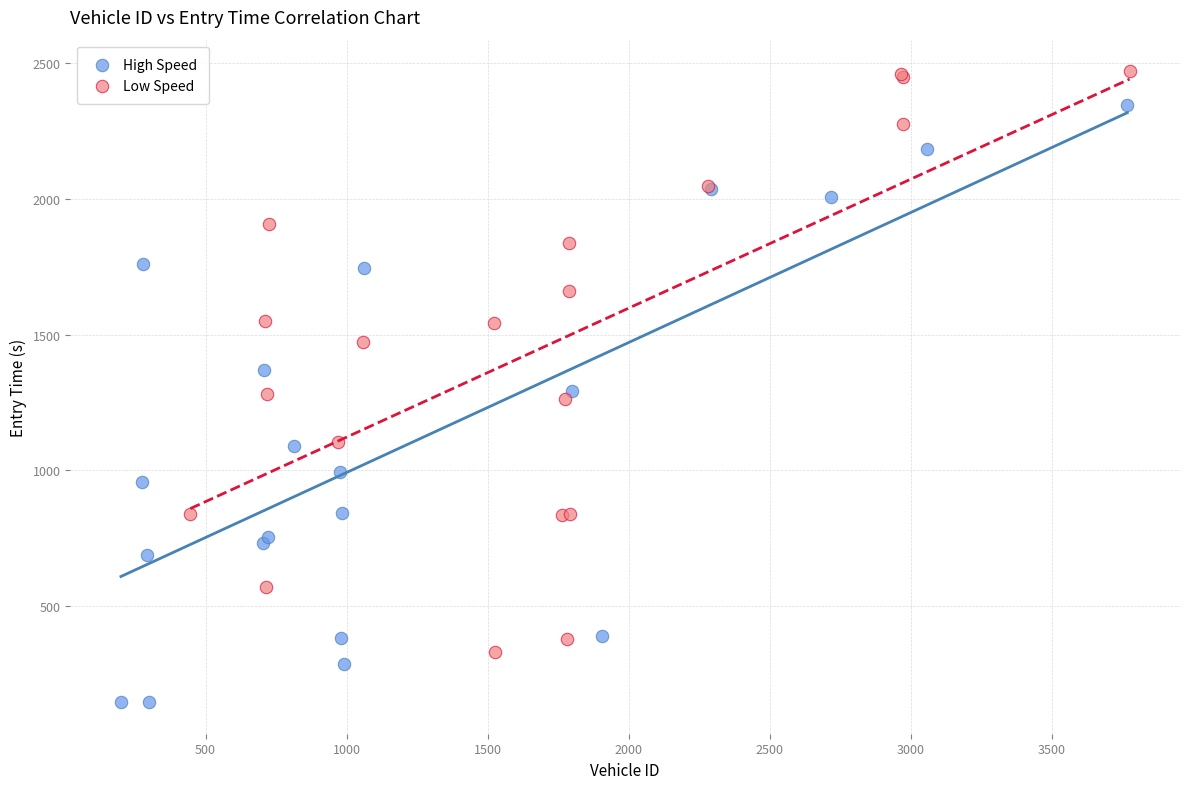

Which series contains the lowest Y value?

High Speed